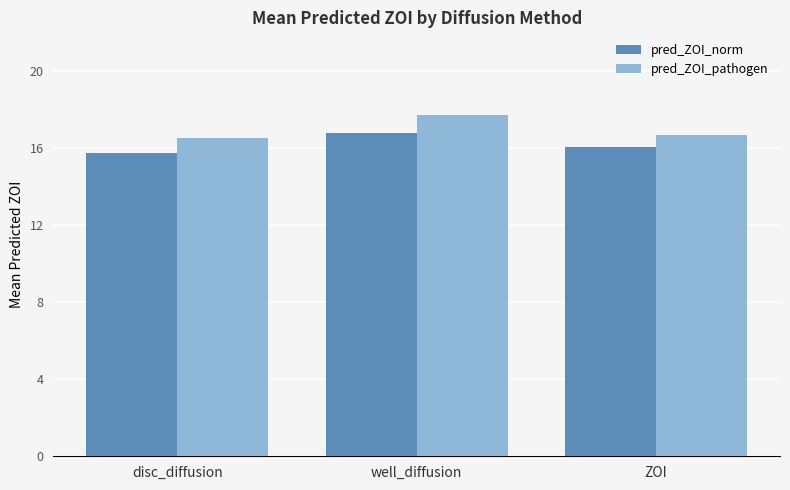

Which series has the largest range (max minus min)?

pred_ZOI_pathogen